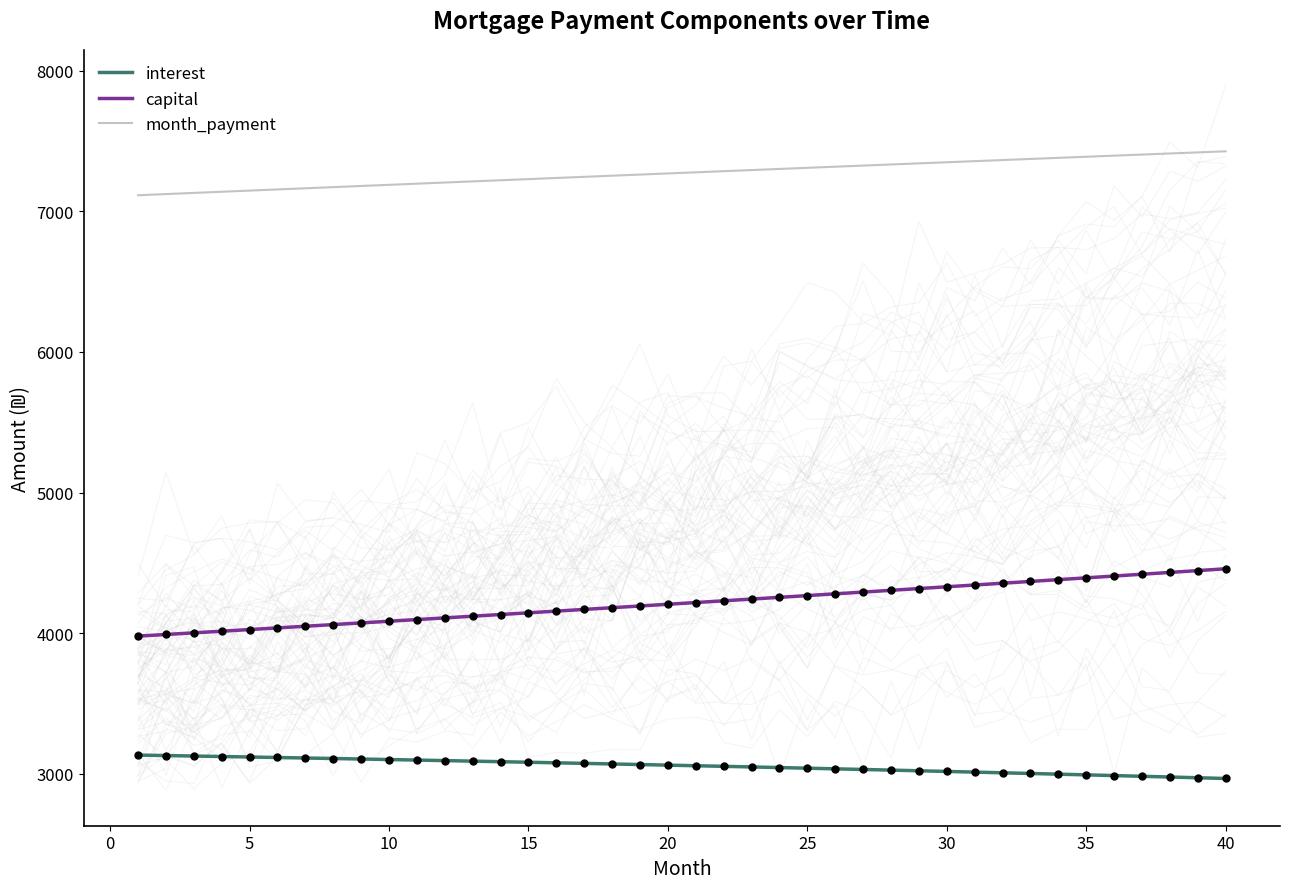

At how many categories does at least one series exceed 4371?

40